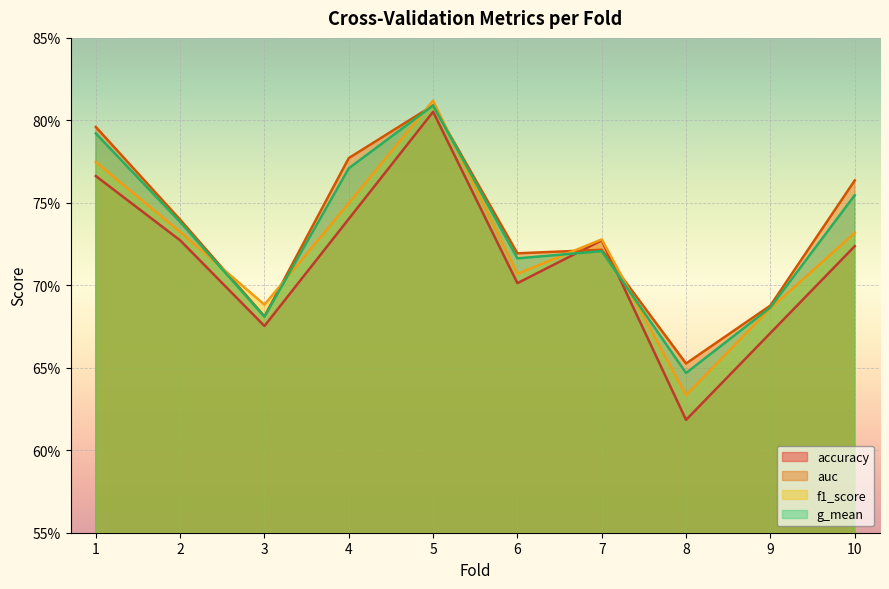

What is the average value of the g_mean series?

0.7